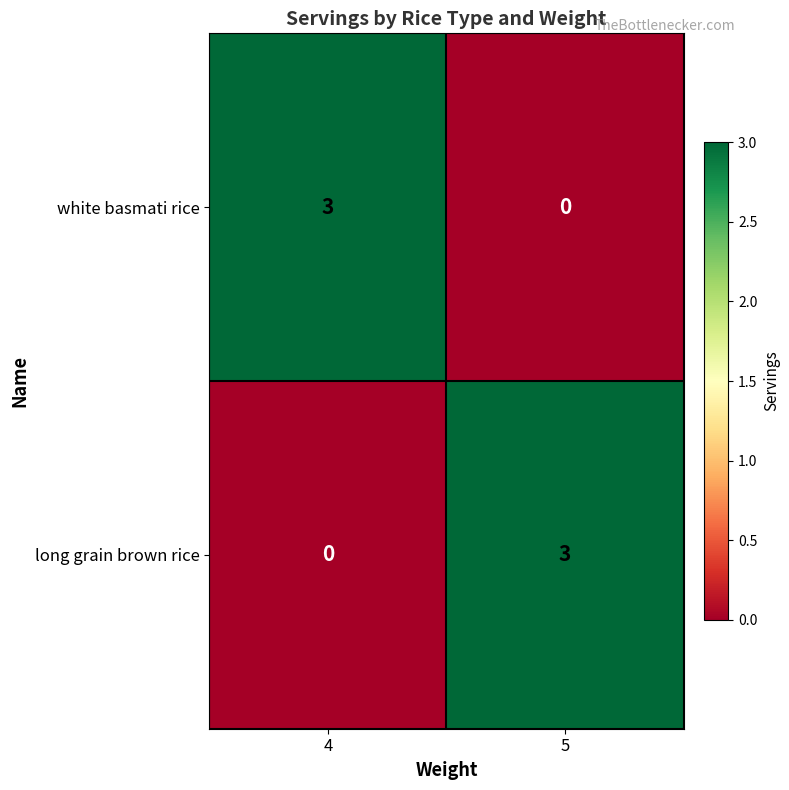

Count the number of data series in this chart.

2